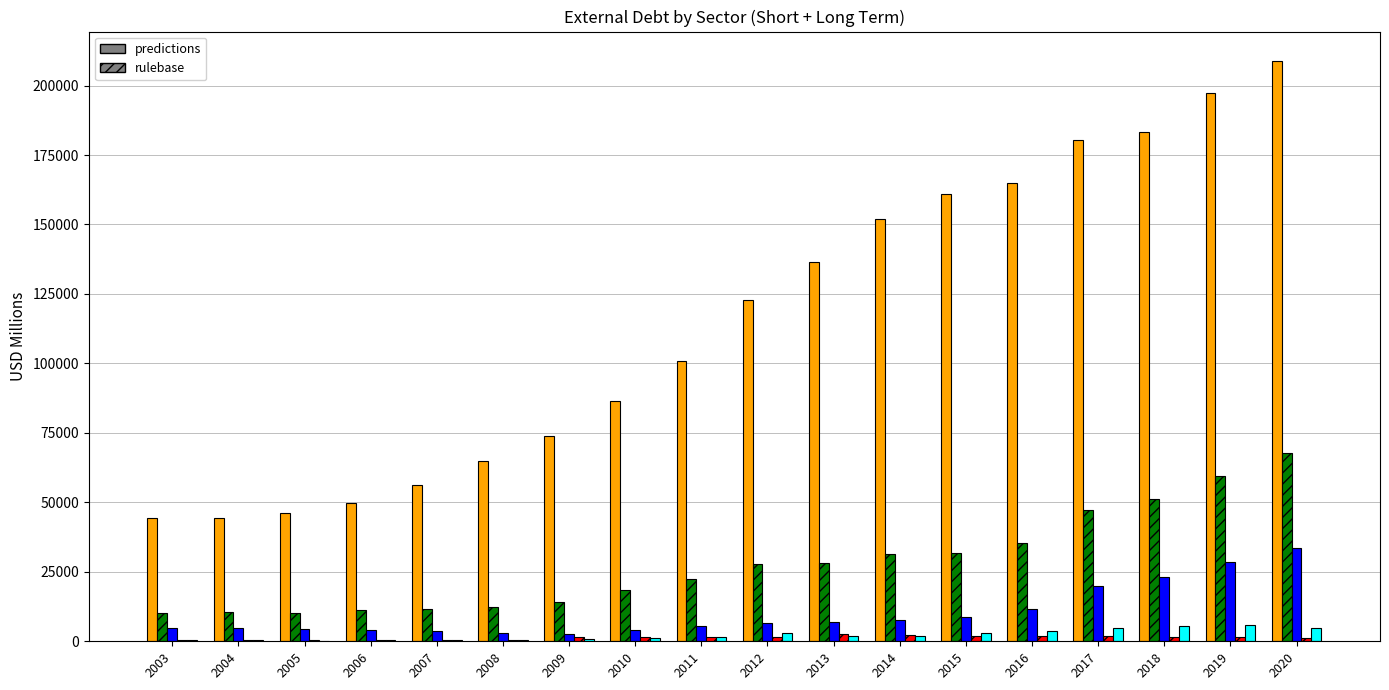

At which category is the sum across all series the highest?

2020